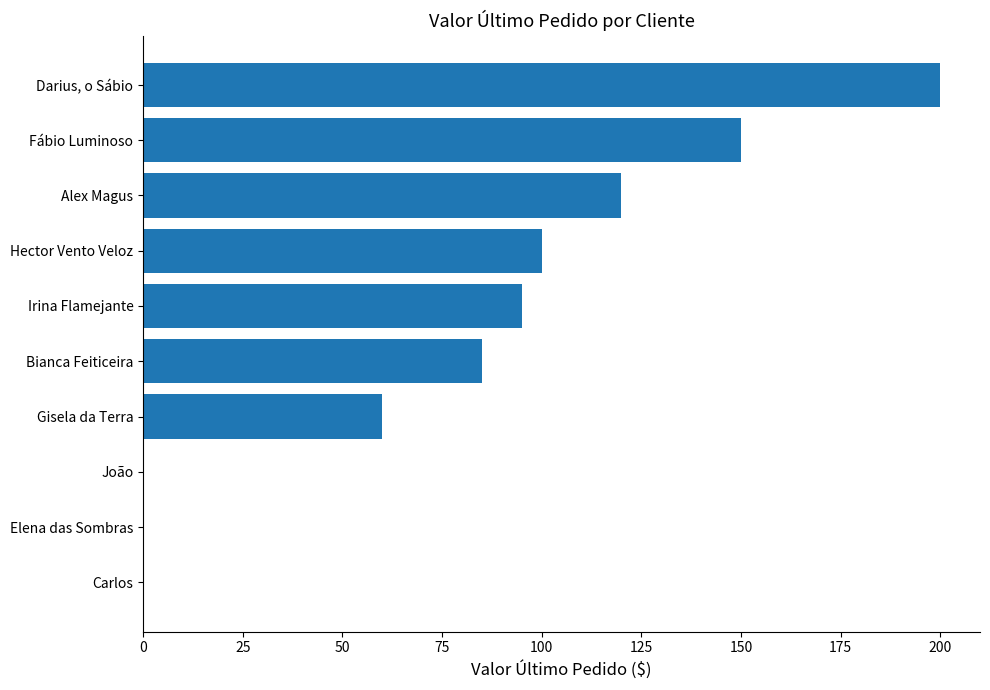

What is the sum of all values?

810